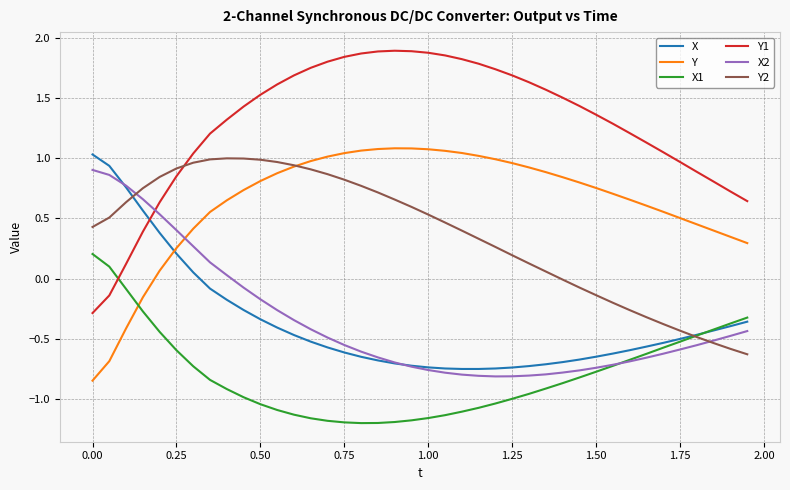

Which series has the largest total across all categories?

Y1